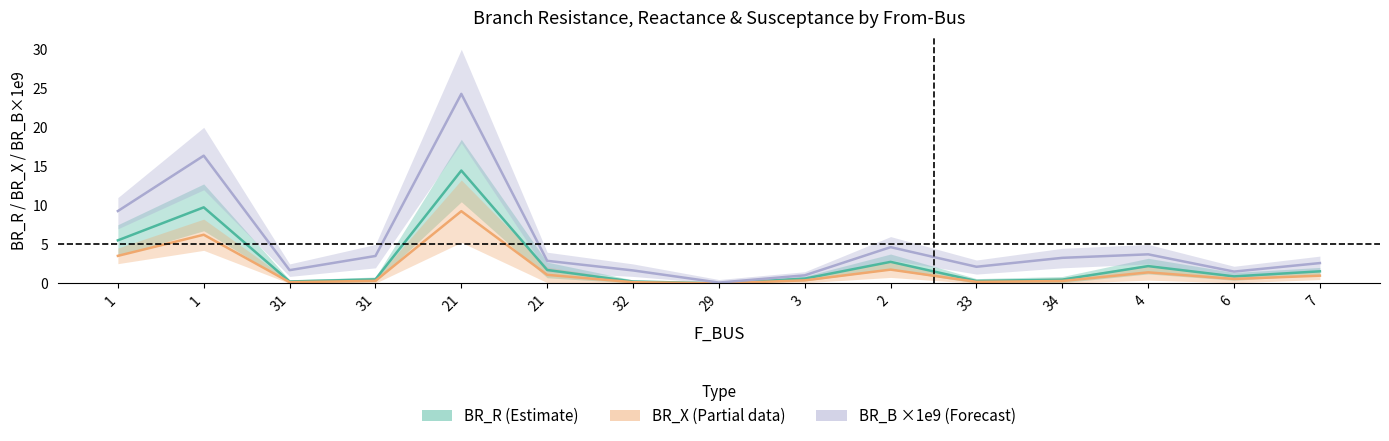

Rank the series at 31 from lowest to highest value.

BR_X (Partial), BR_R (Estimate), BR_B ×1e9 (Forecast)